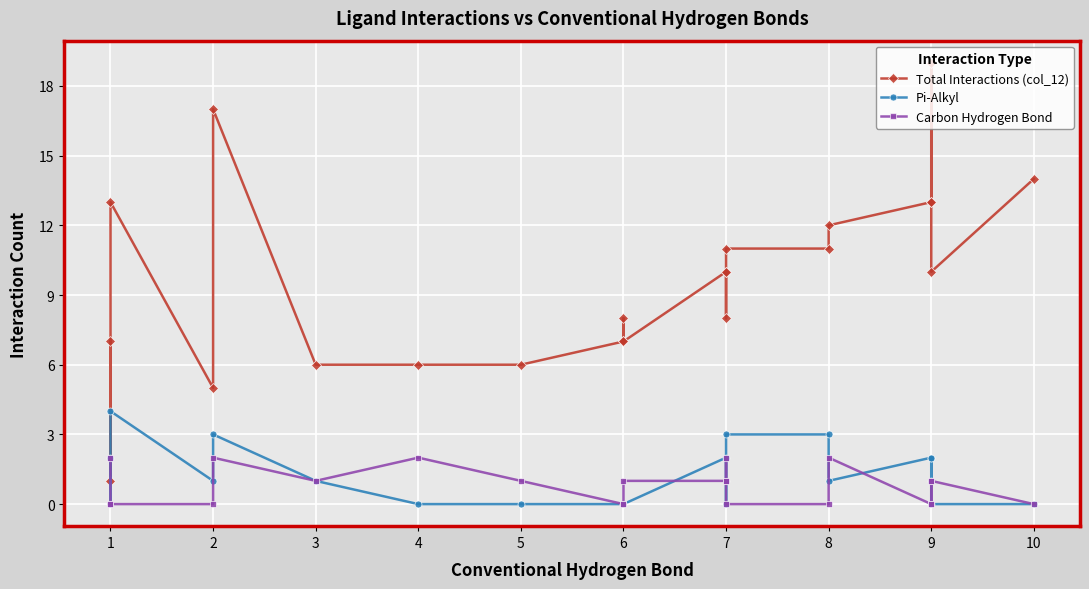

True or false: Carbon Hydrogen Bond and Total Interactions (col_12) cross at least once.

False